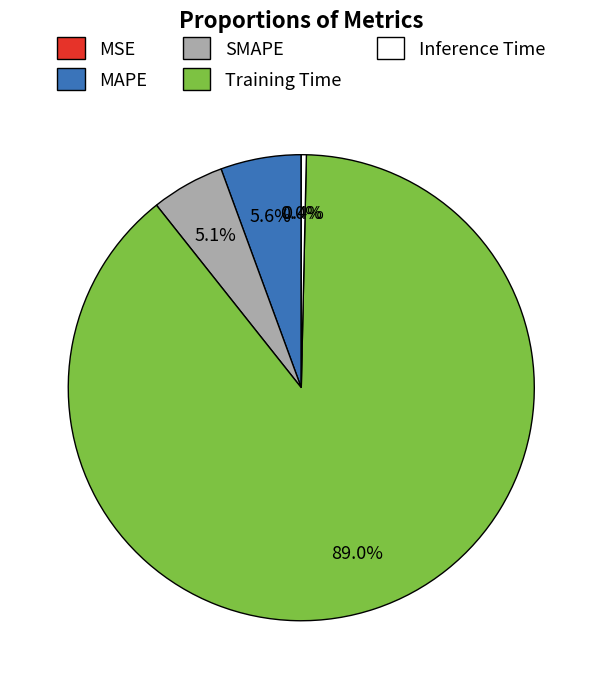

Does Training Time account for over 50% of the chart?

Yes